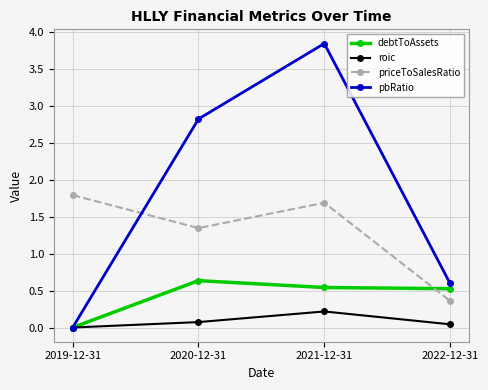

What is the difference between the pbRatio values at 2020-12-31 and 2019-12-31?

2.8